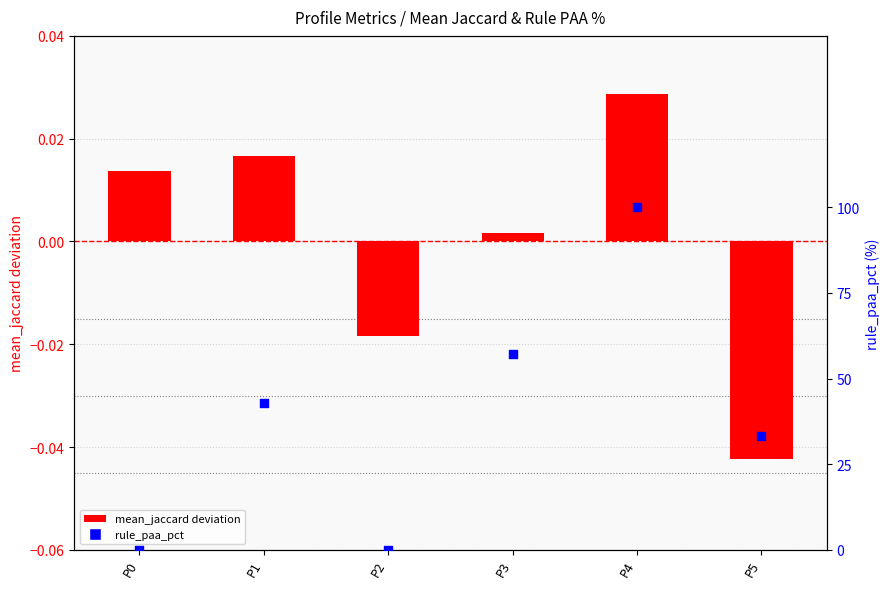

Which series contains the highest Y value?

rule_paa_pct